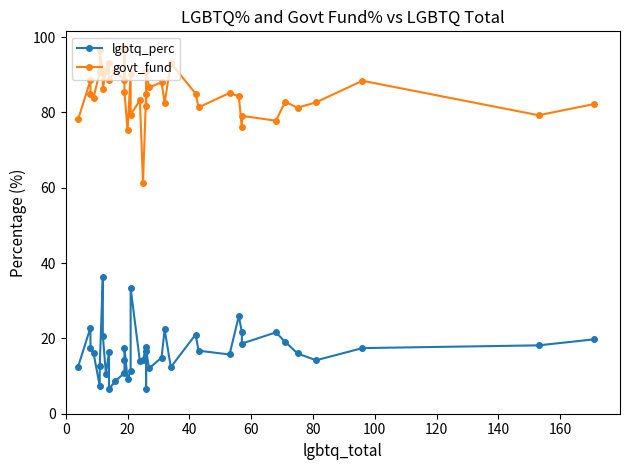

What is the sum of all govt_fund values?

3396.9